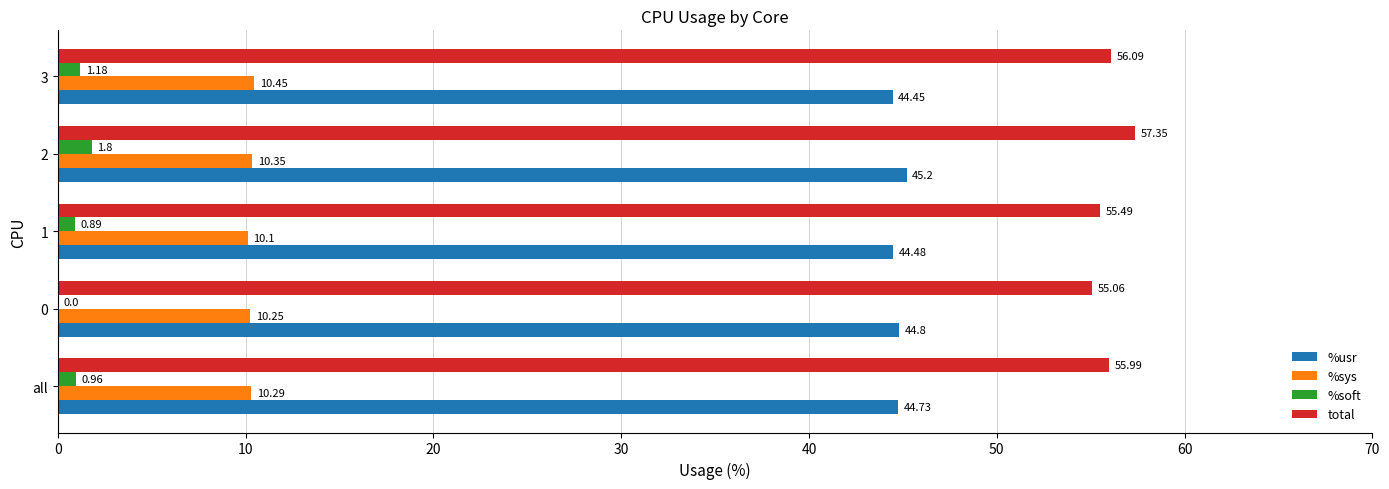

Between 0 and 1, which series saw the biggest shift?

%soft